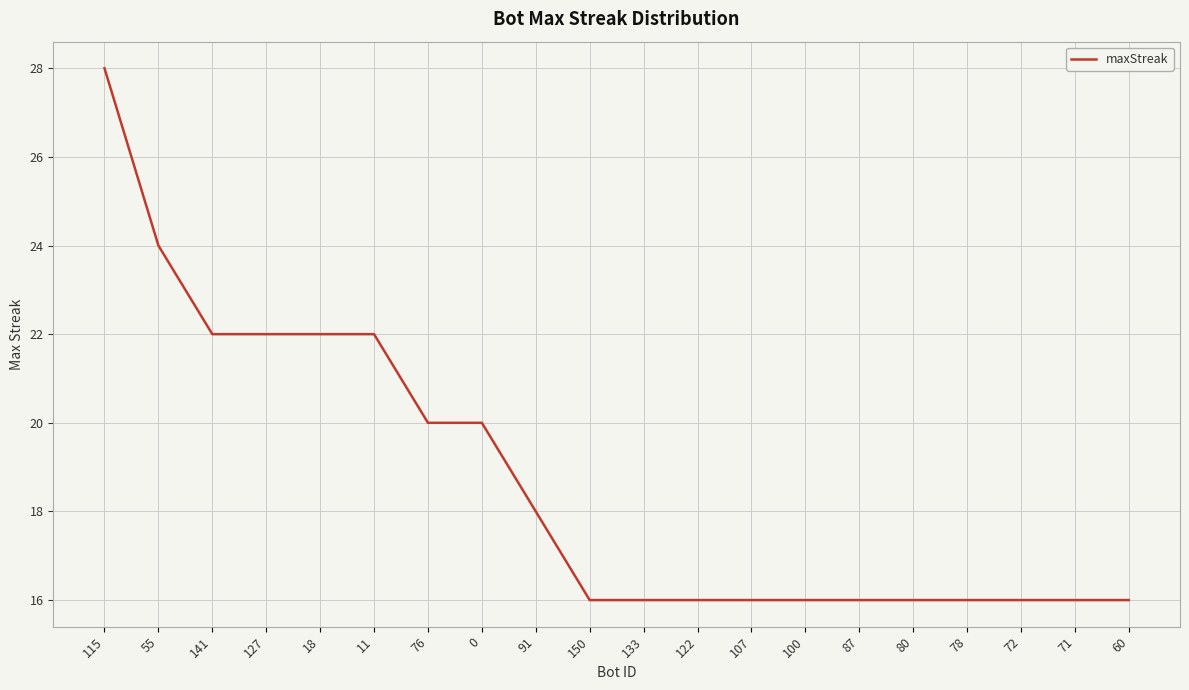

What is the smallest value displayed?

16